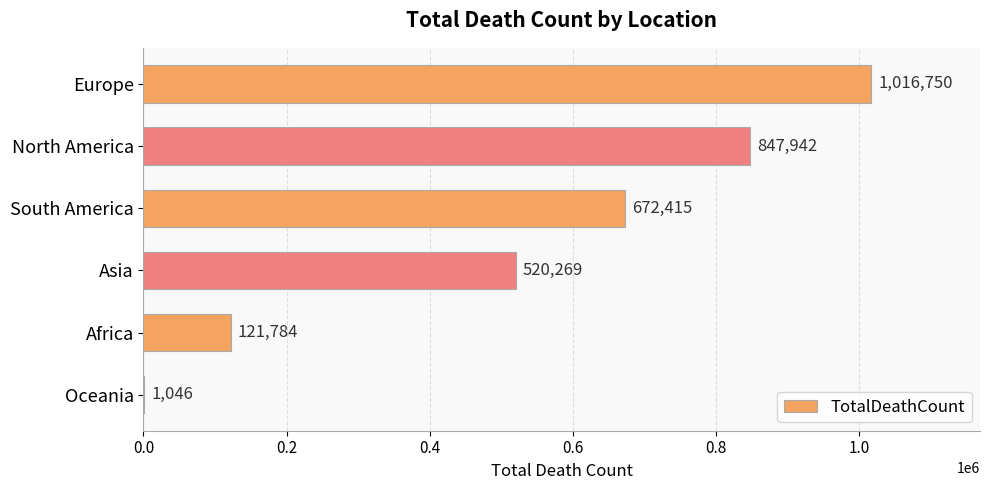

What is the sum of all values?

3180206